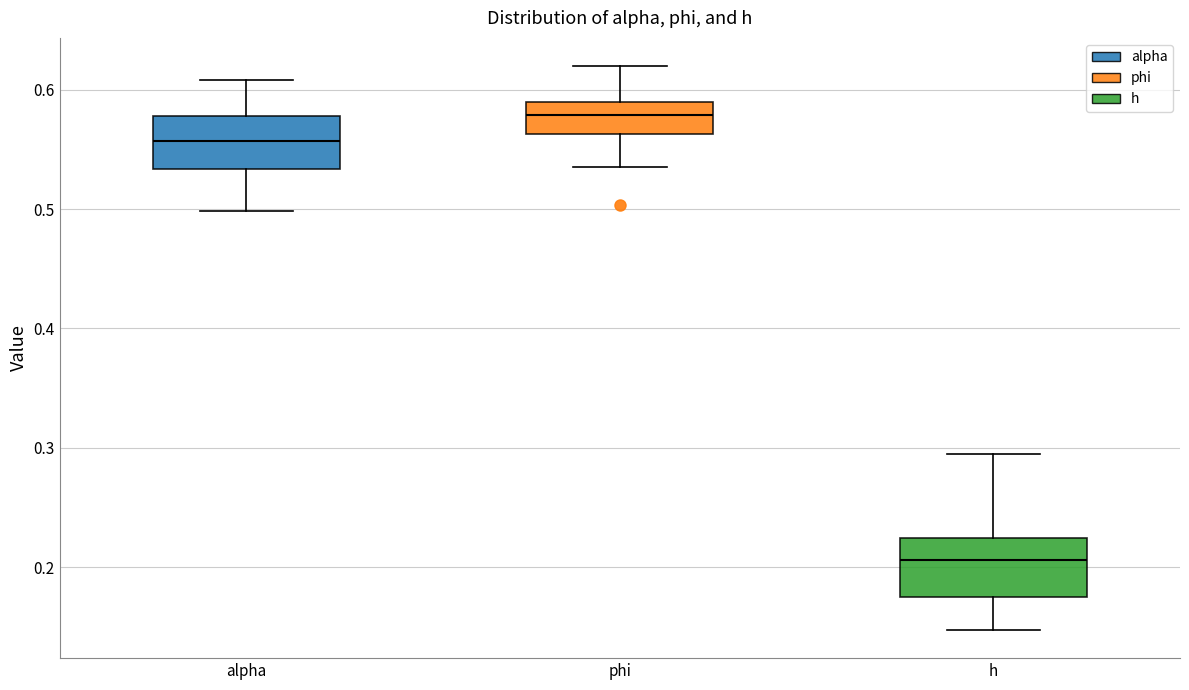

Reading left to right, read every box against the y-axis: the position of its median line, the range the box covers, and the ends of its whiskers. The values are not printed on the chart, so give them approximately, as read against the axis.

alpha: median 0.56, box 0.53 to 0.58, whiskers 0.50 to 0.61
phi: median 0.58, box 0.56 to 0.59, whiskers 0.54 to 0.62
h: median 0.21, box 0.18 to 0.22, whiskers 0.15 to 0.30